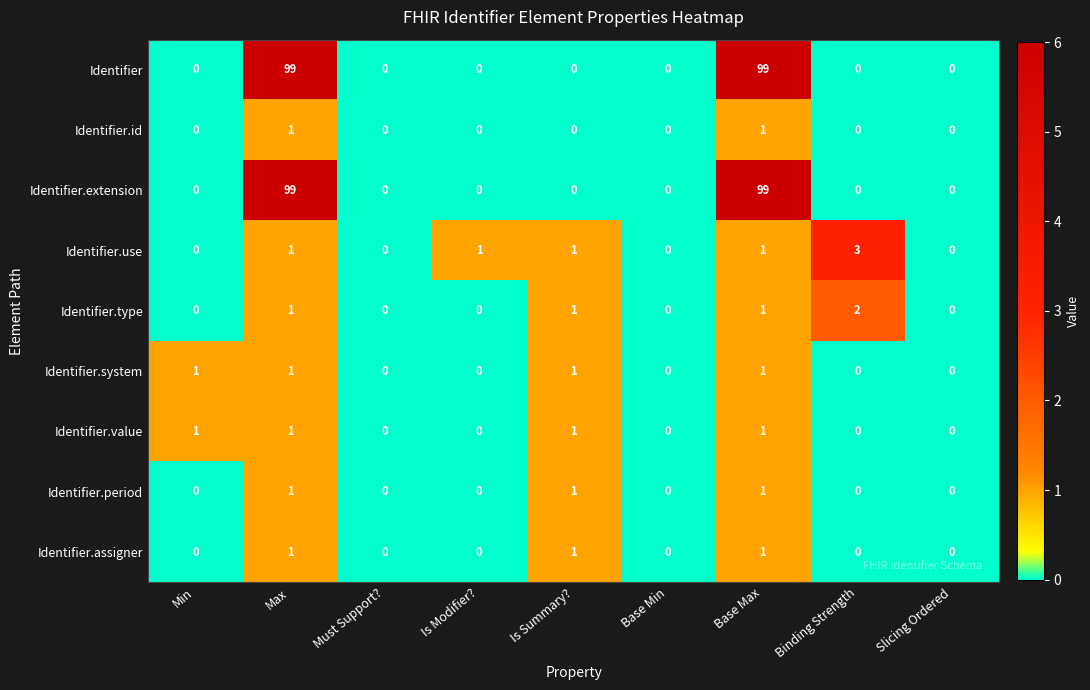

At how many categories does at least one series exceed 44?

2